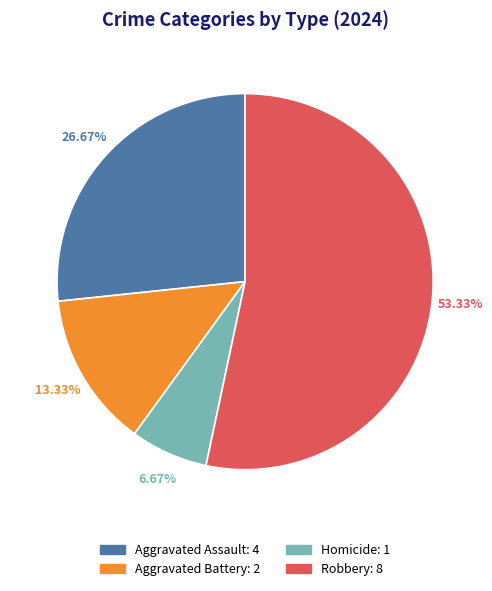

Rank the categories by value from lowest to highest.

Homicide, Aggravated Battery, Aggravated Assault, Robbery